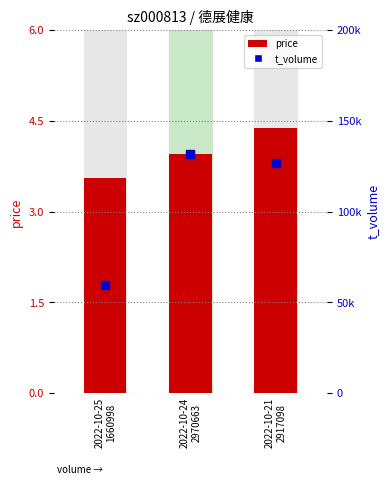

What is the total value across all series at 2022-10-25
1660998?

59548.6